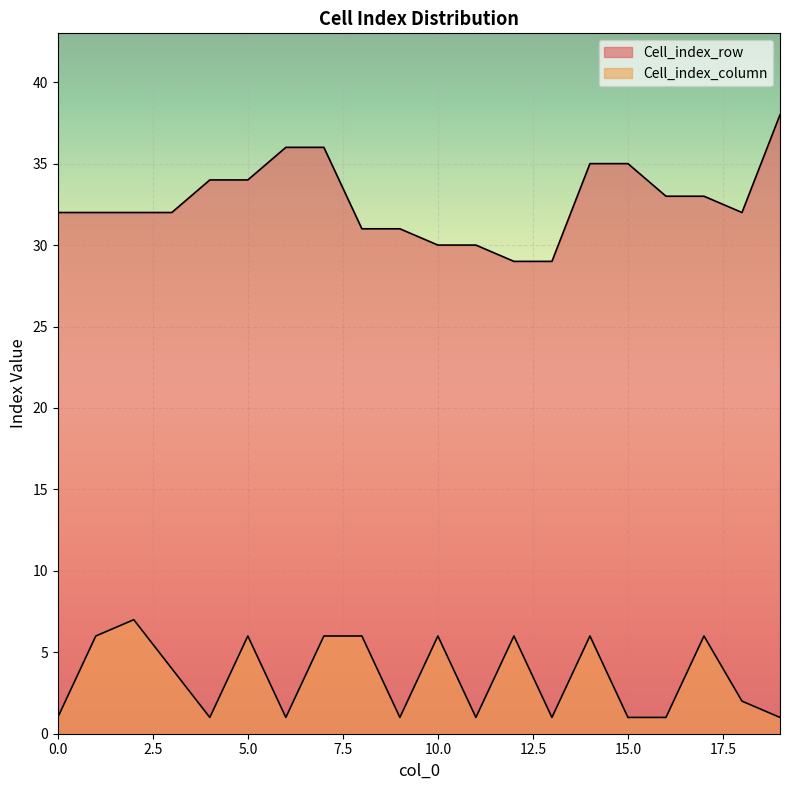

What is the sum of the Cell_index_row values at 2 and 18?

64